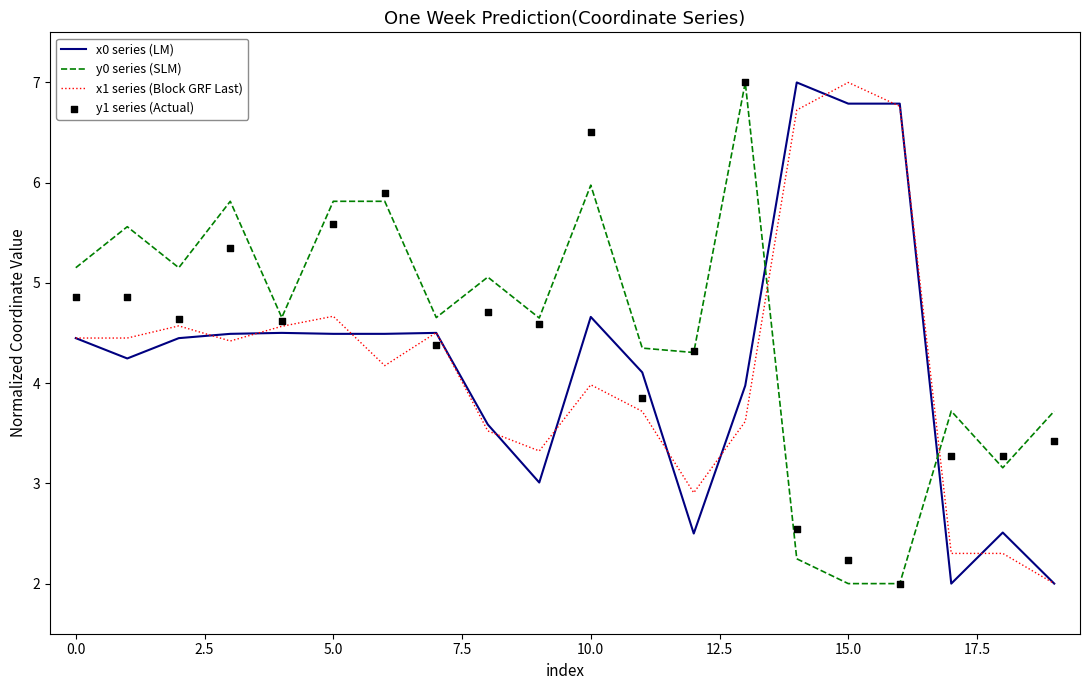

Which series contains the highest Y value?

x1 series (Block GRF Last)